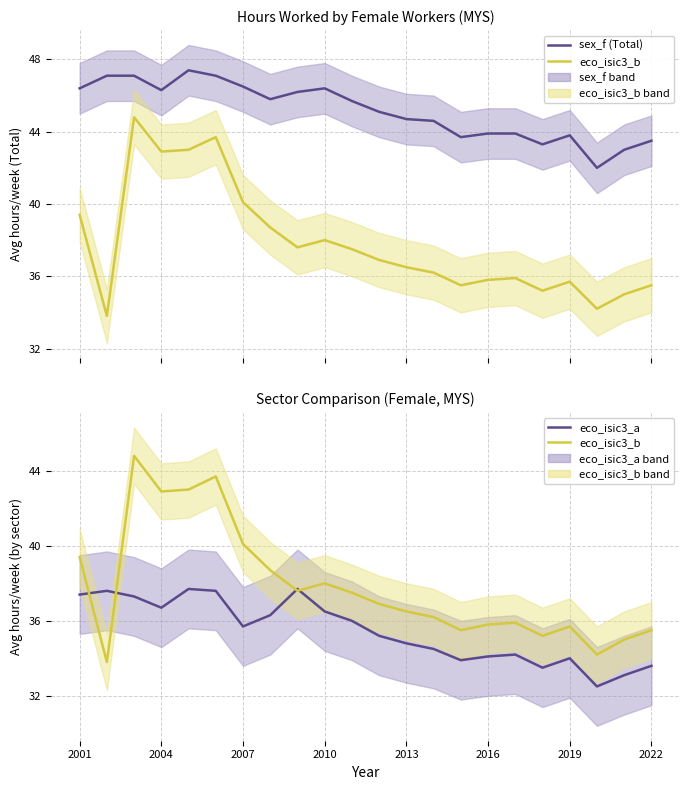

Which series has the largest total across all categories?

sex_f (Total)